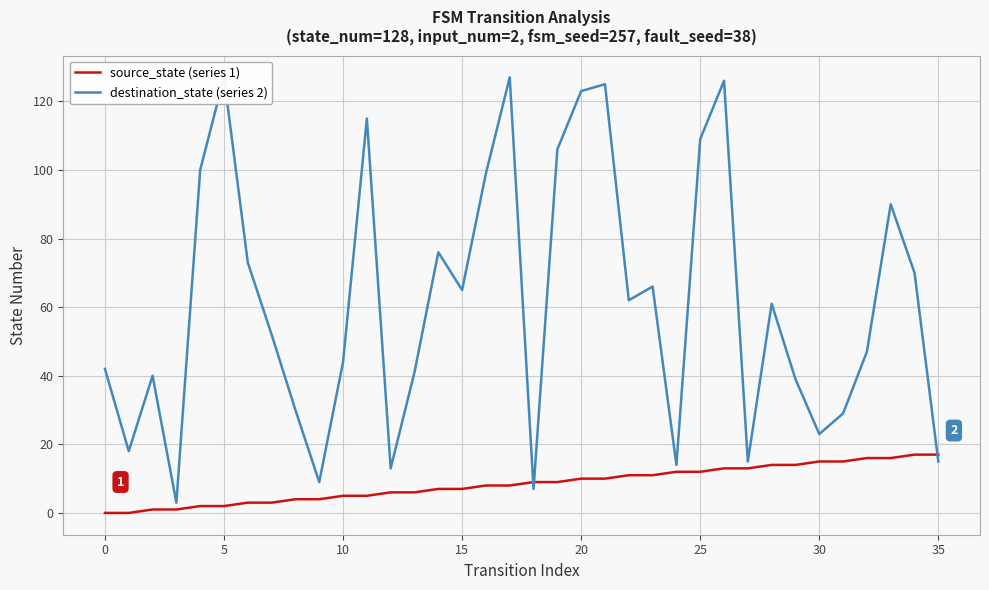

What is the minimum value for destination_state (series 2)?

3